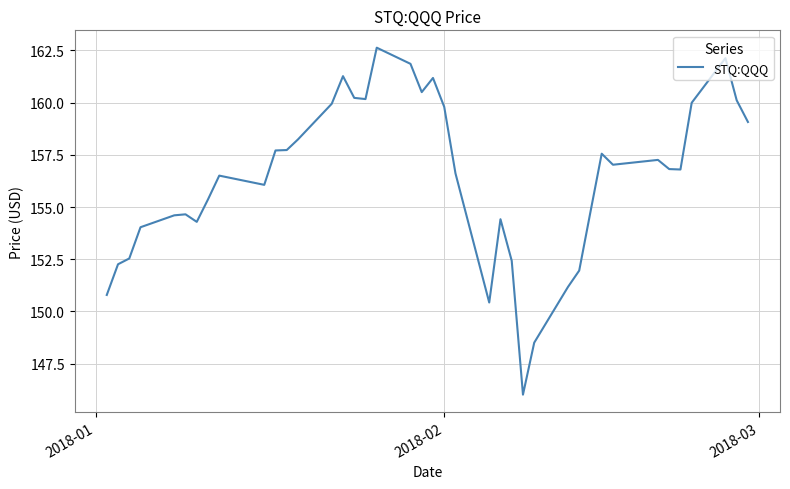

What is the difference between the maximum and minimum values?

16.6